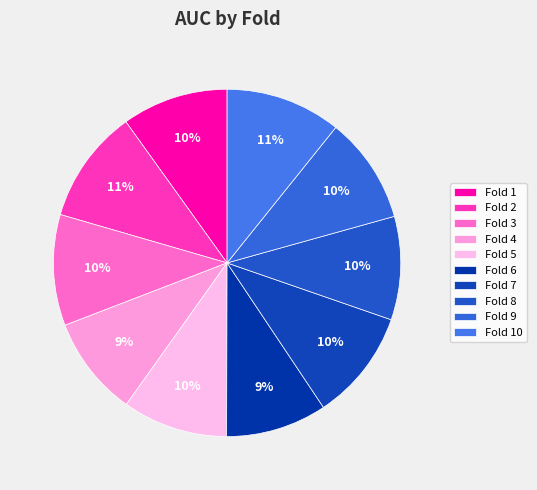

Is there any slice that represents more than half of the pie?

No